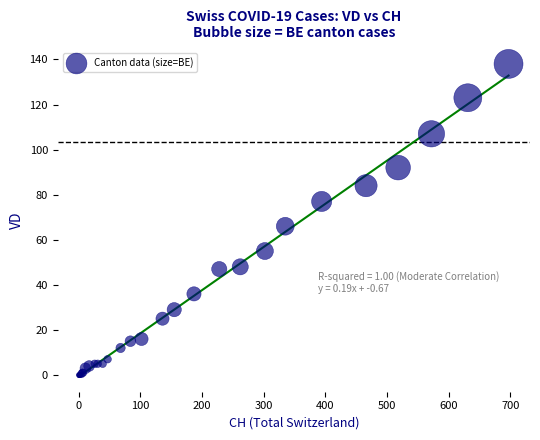

What Y value in the scatter plot is closest to 69?

66